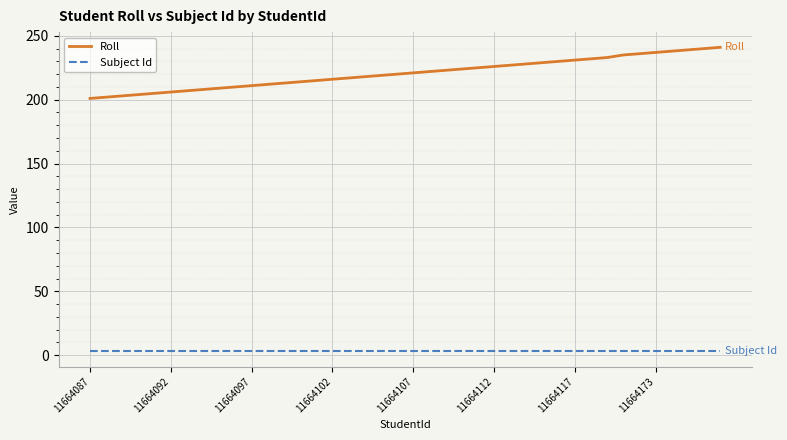

Which series has the largest total across all categories?

Roll